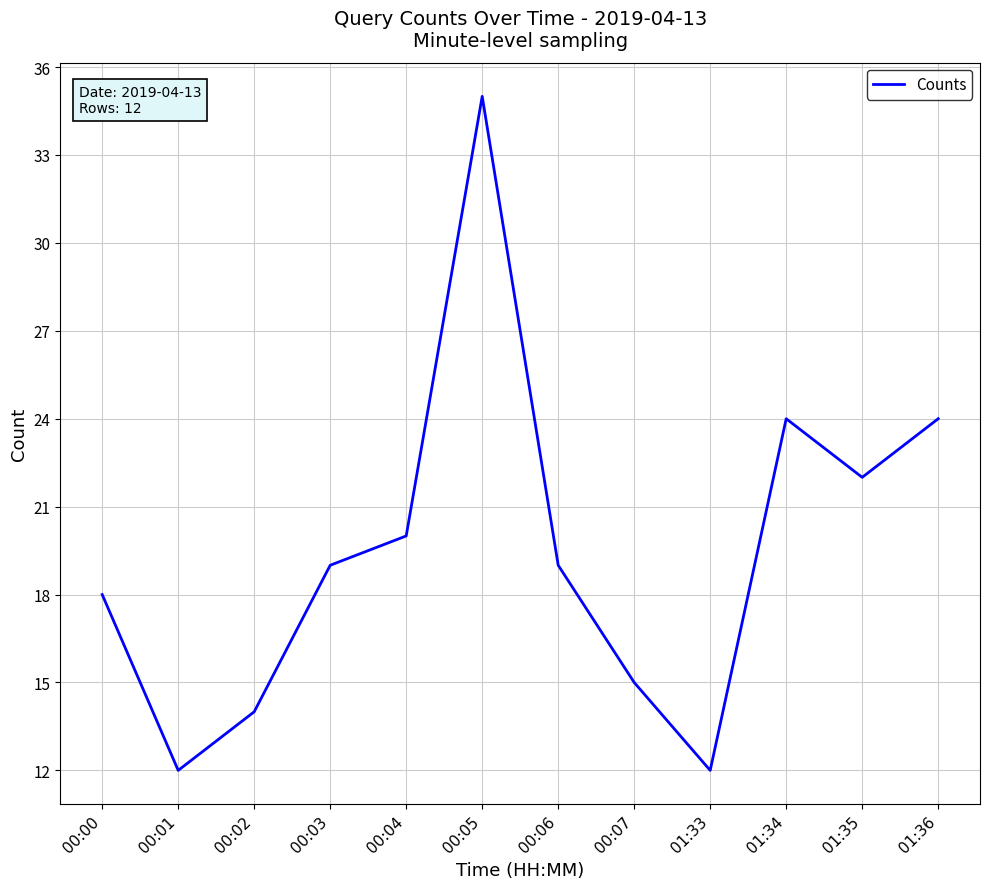

What is the greatest value displayed?

35